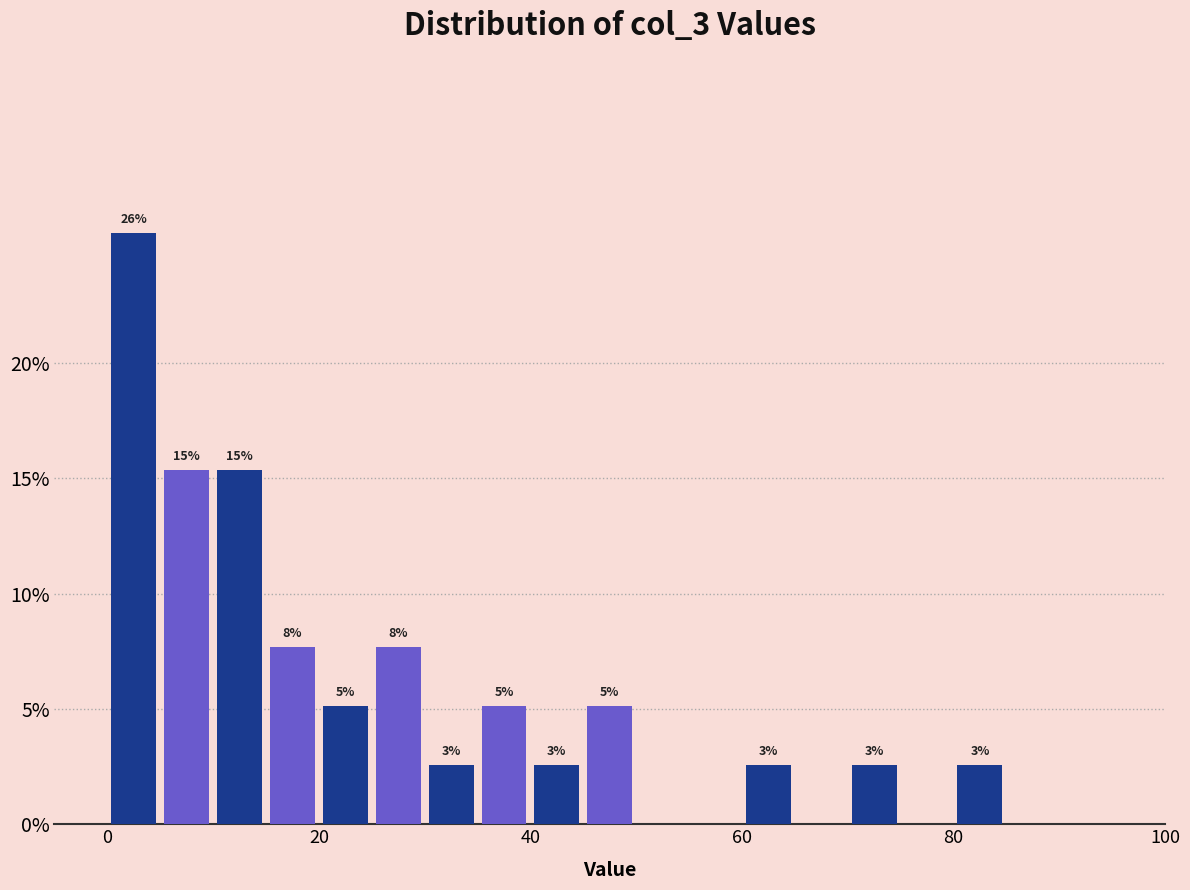

Read against the x-axis, roughly where is the centre of the tallest bar?

2